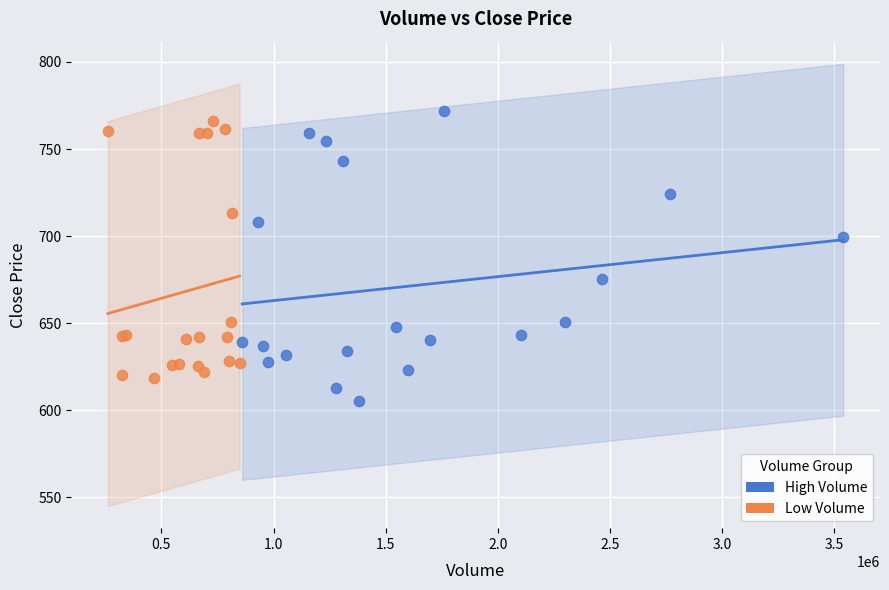

Which series reaches the minimum Y coordinate?

High Volume